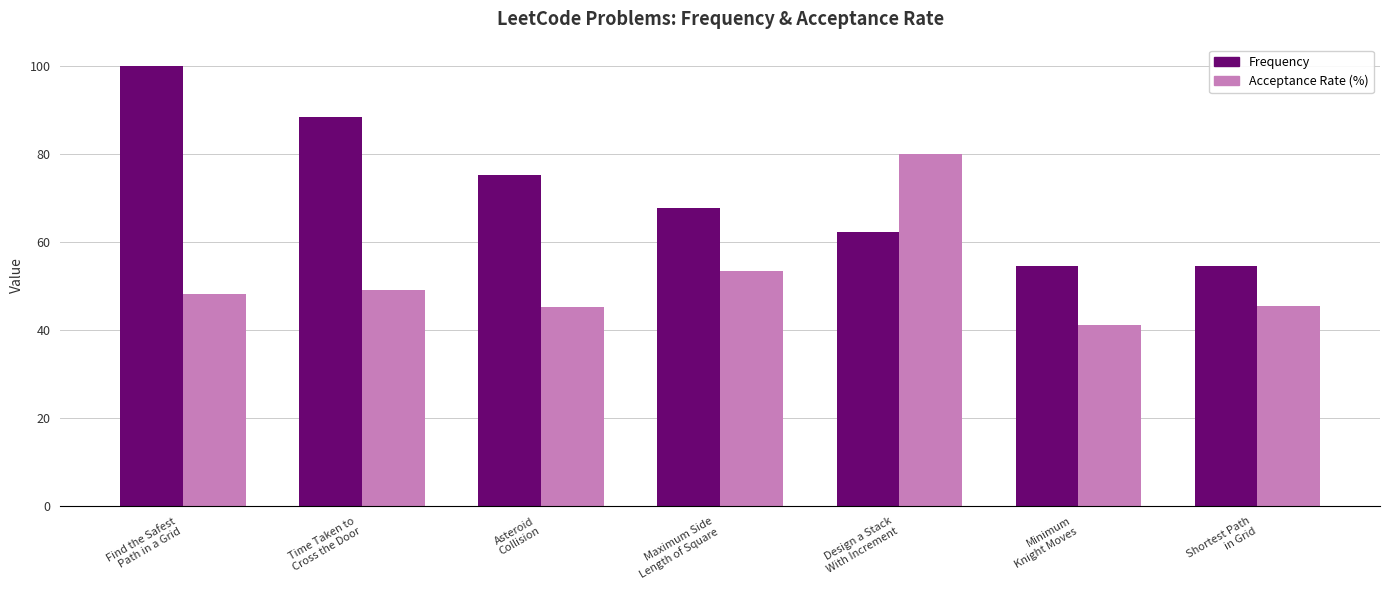

What is the difference between the highest and lowest values at Design a Stack
With Increment?

17.8